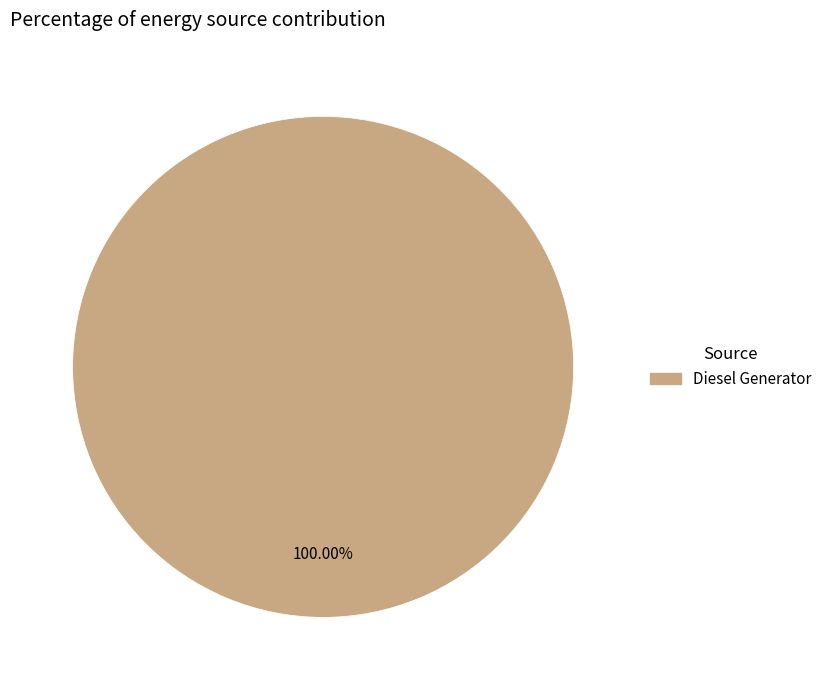

Is there a majority slice in this chart?

Yes